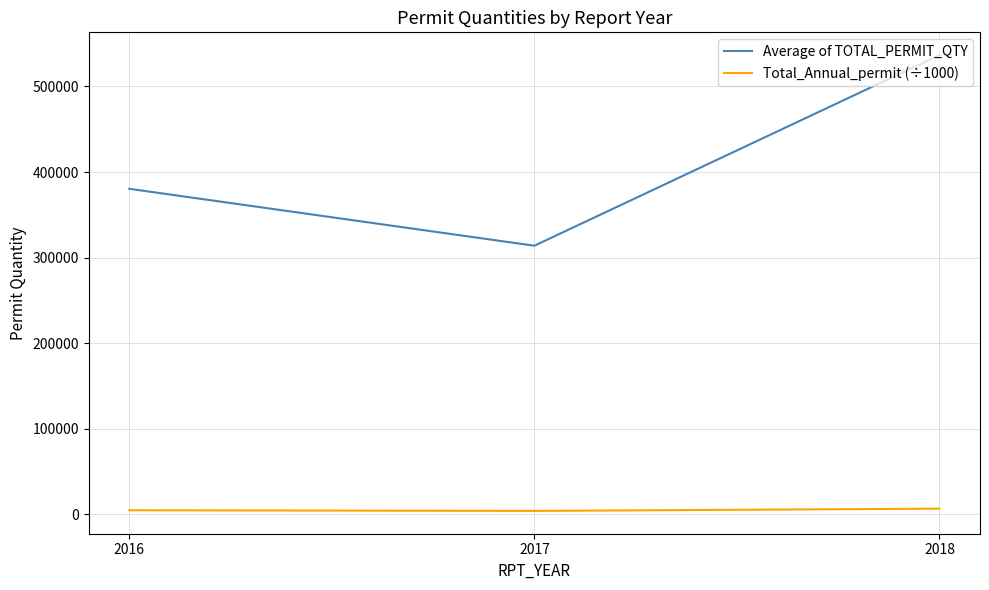

List the labels in order of Average of TOTAL_PERMIT_QTY value, largest first.

2018, 2016, 2017